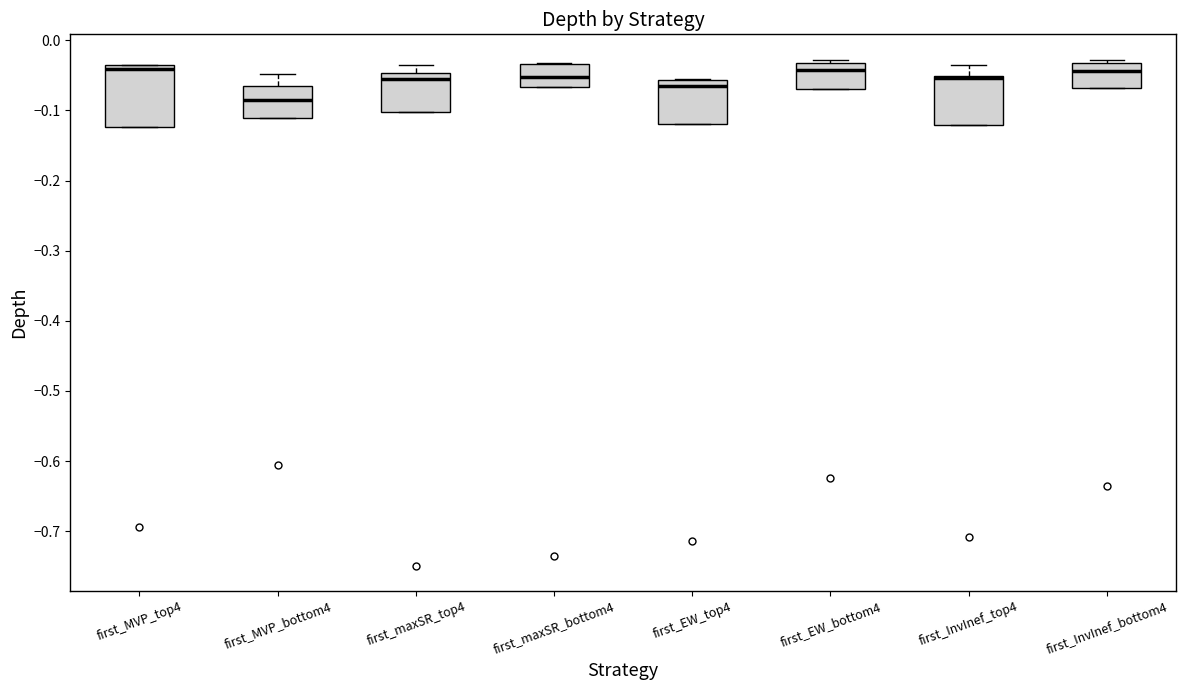

Which box has the lowest median line?

first_MVP_bottom4